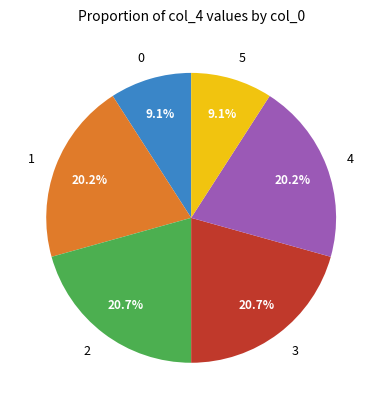

To the nearest percent, what is the combined percentage of 5 and 4?

29%